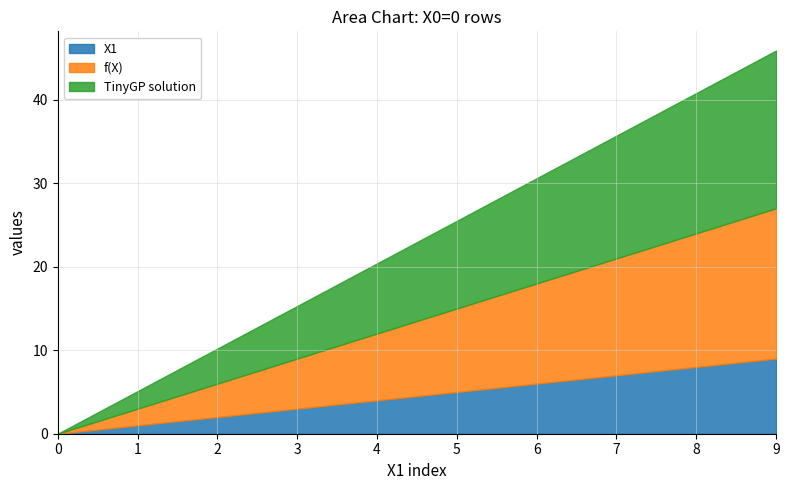

The value of f(X) at 6 is 7.2. True or false?

False